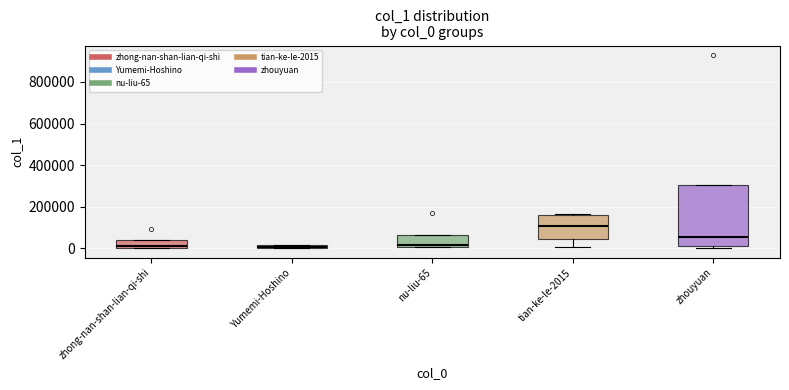

Where does the median line of the box for zhong-nan-shan-lian-qi-shi sit on the y-axis? The values are not printed on the chart, so give them approximately, as read against the axis.

20000